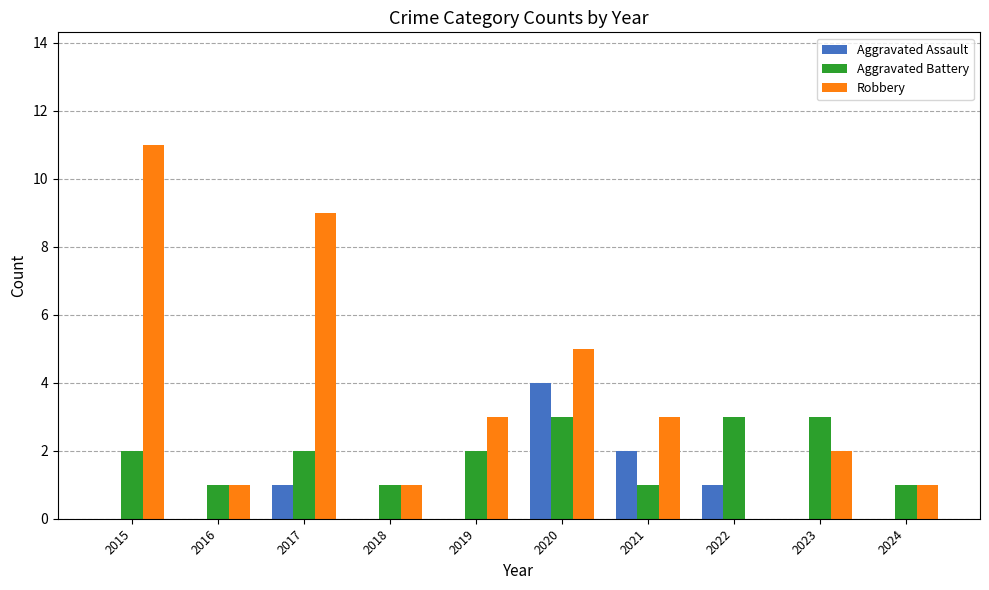

What is the total value across all series at 2024?

2